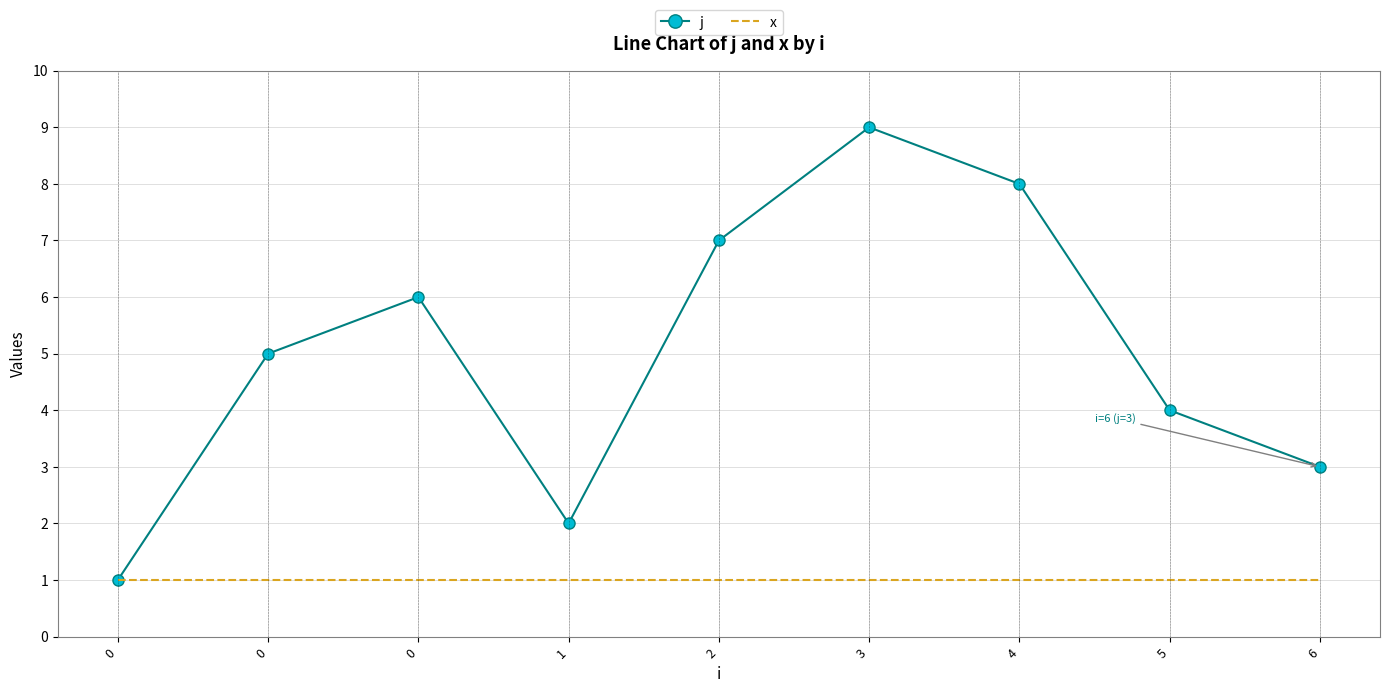

What are all the series names shown in the legend?

j, x